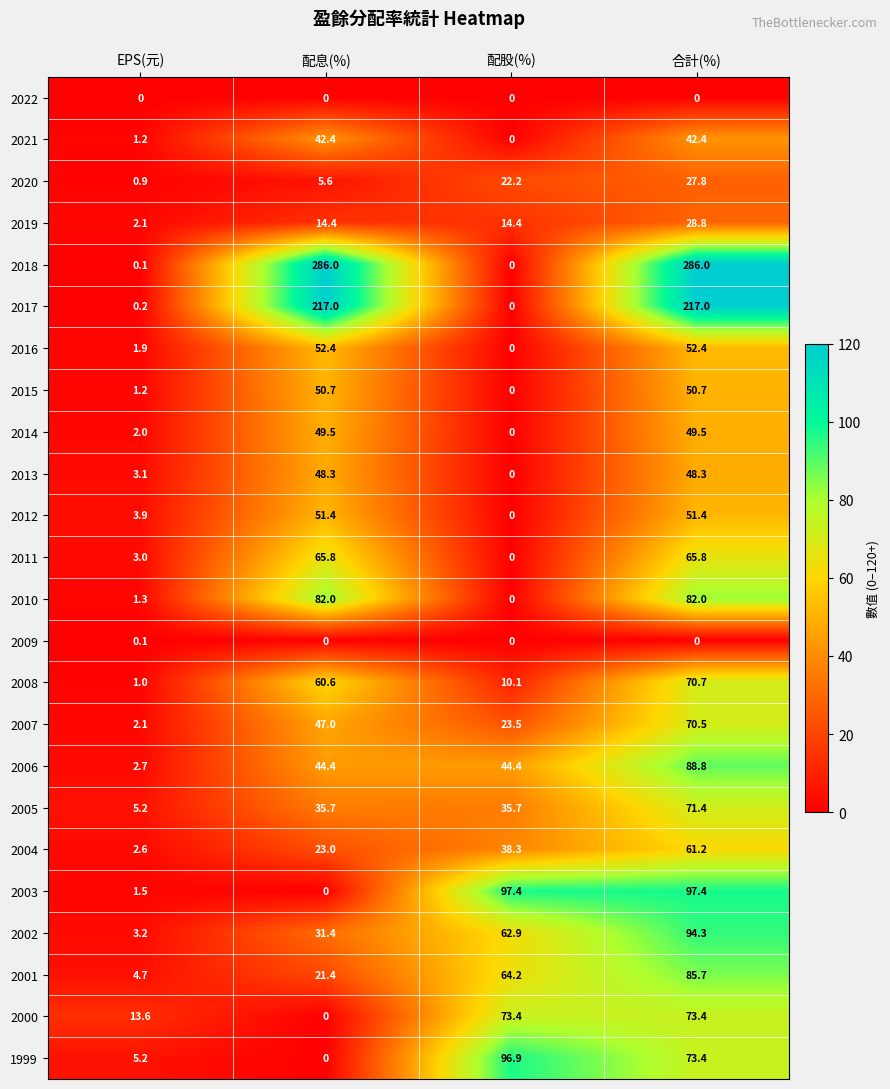

List the series in order of their peak value, highest first.

2018, 2017, 2003, 1999, 2002, 2006, 2001, 2010, 2000, 2005, 2008, 2007, 2011, 2004, 2016, 2012, 2015, 2014, 2013, 2021, 2019, 2020, 2009, 2022